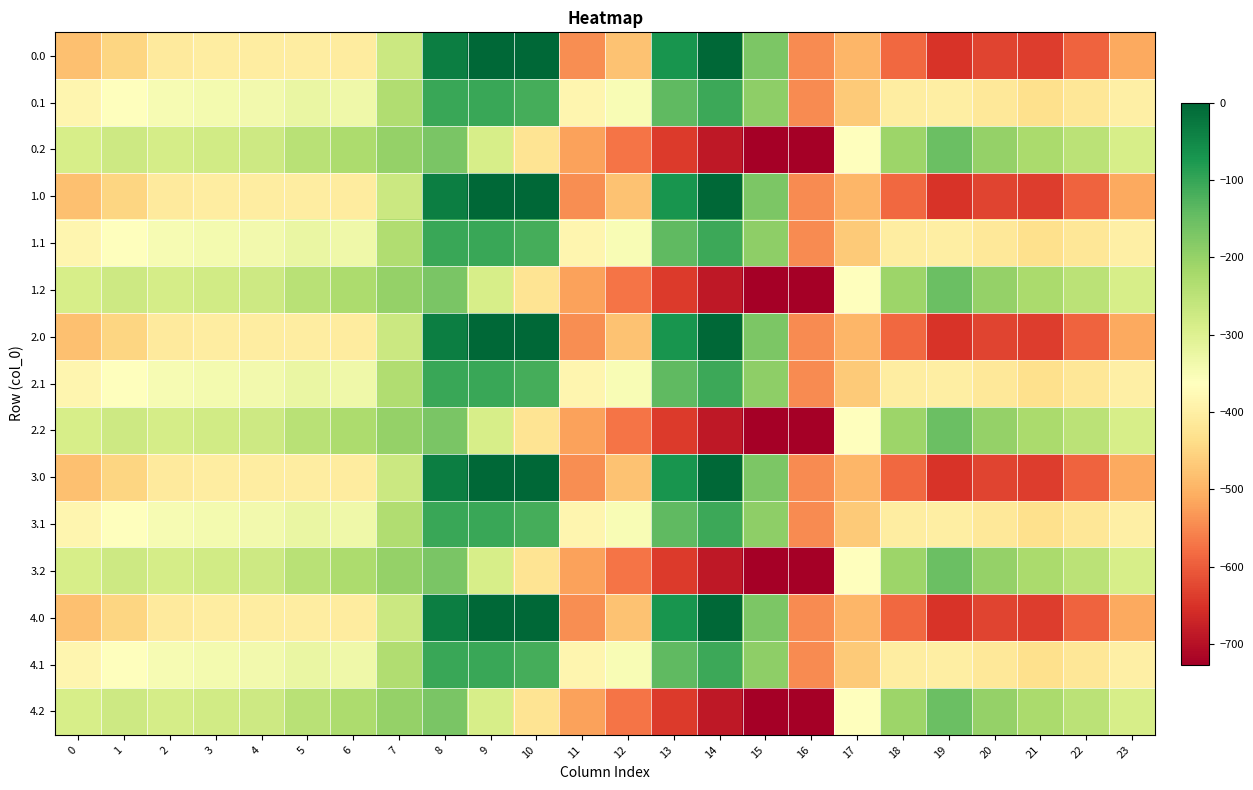

Which has a higher value, 17 or 9?

9